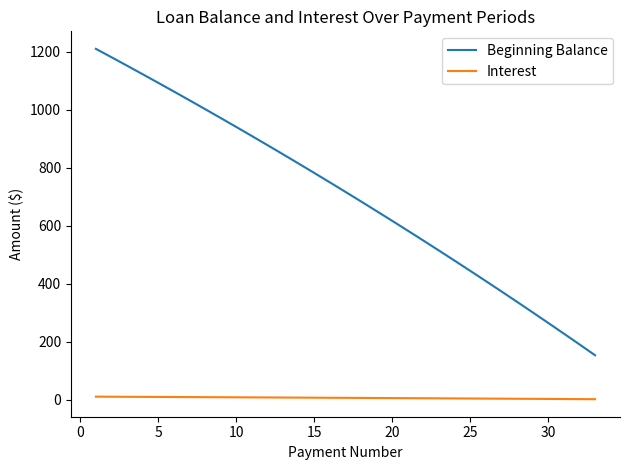

Which series has the largest range (max minus min)?

Beginning Balance